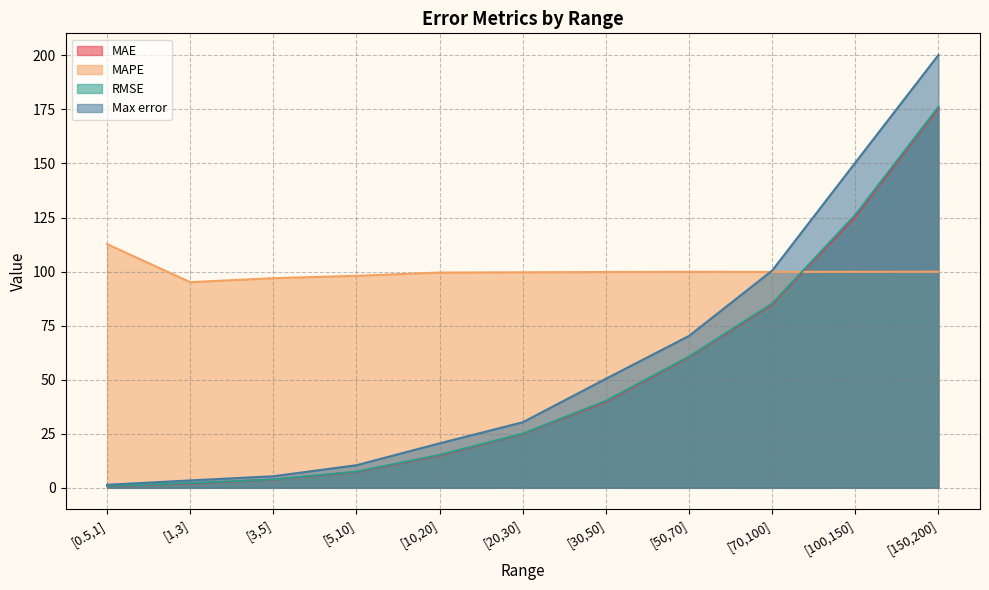

What is the total value across all series at [150,200]?

651.9